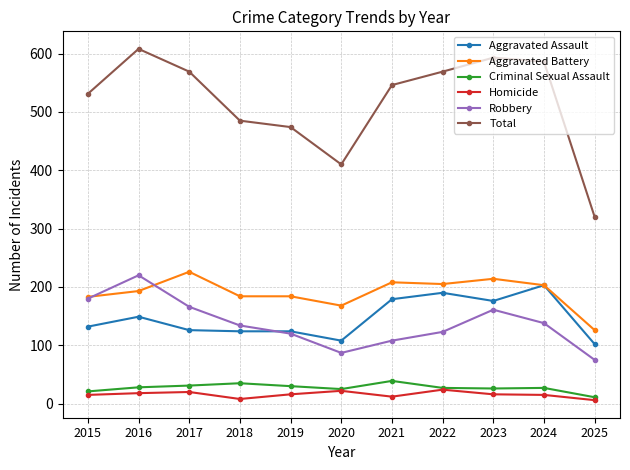

At which category does the chart reach its peak across all series?

2016